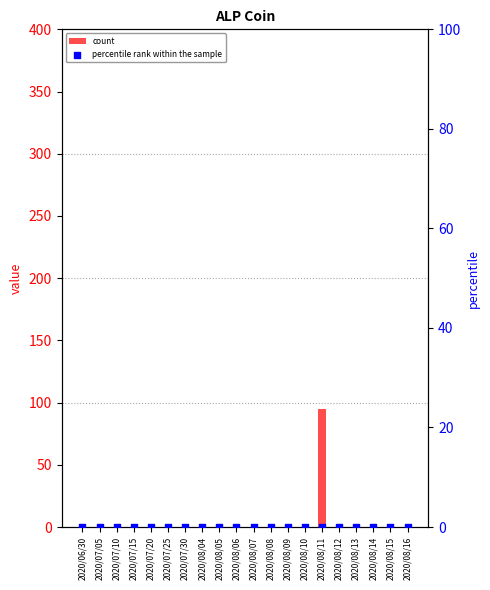

Which series reaches the maximum Y coordinate?

count